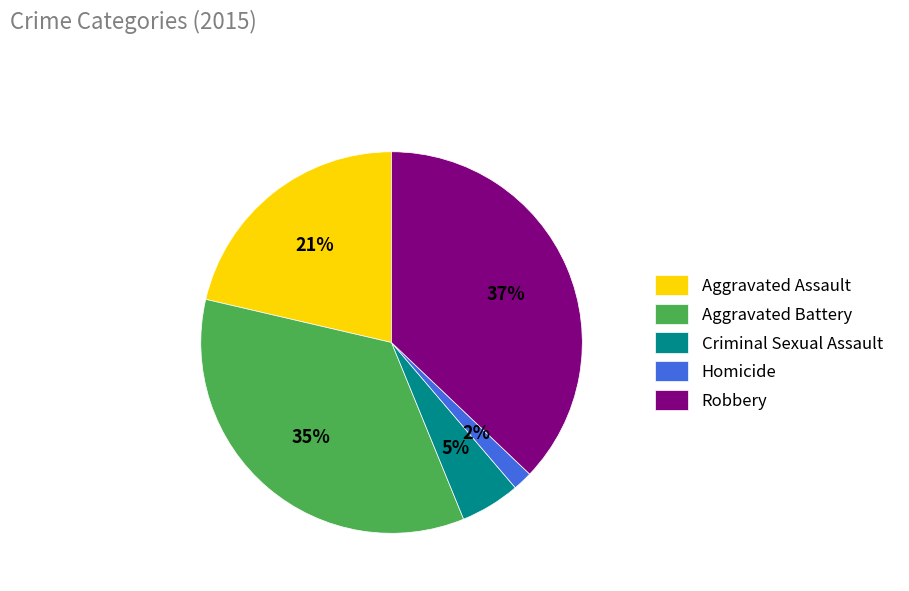

To the nearest percent, what is the combined percentage of Aggravated Assault and Homicide?

23%